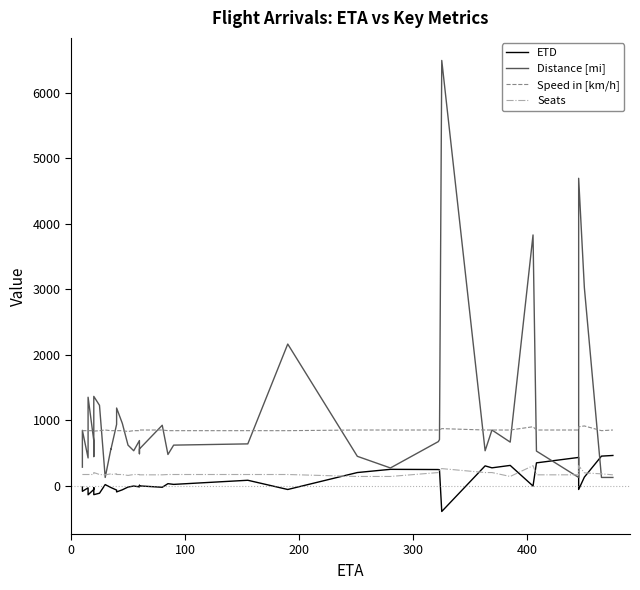

Reading left to right, extract all data points from this chart.

ETD: -22	-87	-34	-140	-59	-31	-138	-116	16	-29	-29	-68	-96	-64	-22	-6	-19	3	5	-4	-25	30	19	82	-59	200	249	246	243	-395	302	272	309	-6	348	431	-59	130	451	461
Distance [mi]: 282	845	423	1351	689	444	1364	1227	125	560	553	936	1186	952	619	533	689	499	488	560	923	476	619	638	2164	448	270	673	704	6498	533	850	665	3831	528	125	4697	3025	125	125
Speed in [km/h]: 840	840	840	840	840	840	833	840	850	840	840	840	840	840	828	840	840	840	850	850	850	840	840	840	840	850	850	850	851	871	850	850	850	900	850	850	900	912	840	850
Seats: 170	170	170	170	170	170	200	170	165	180	170	180	170	170	156	170	170	170	165	165	165	170	170	170	170	140	140	200	245	260	200	200	140	305	165	165	305	195	180	165